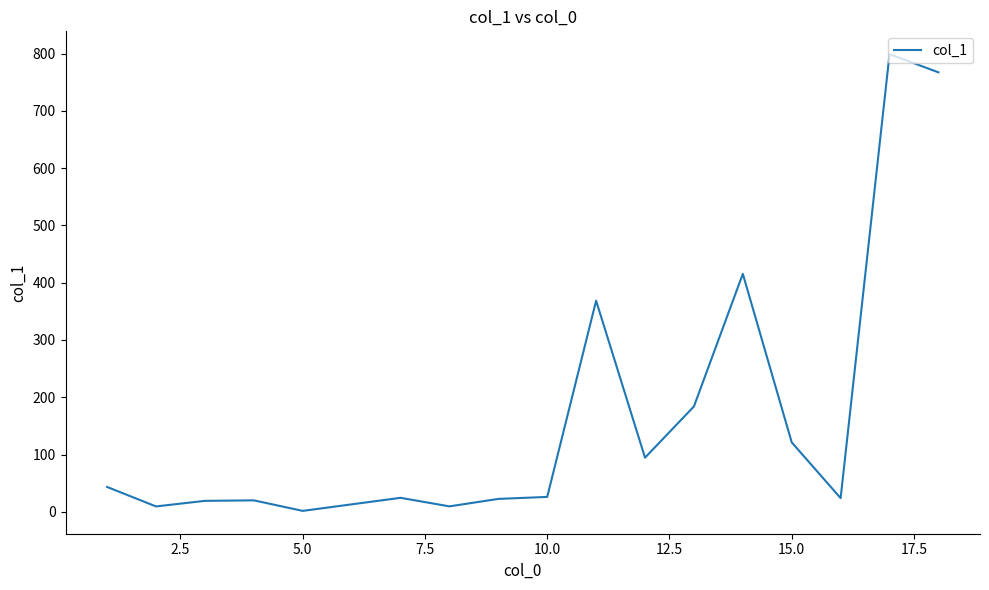

What is the greatest value displayed?

798.9